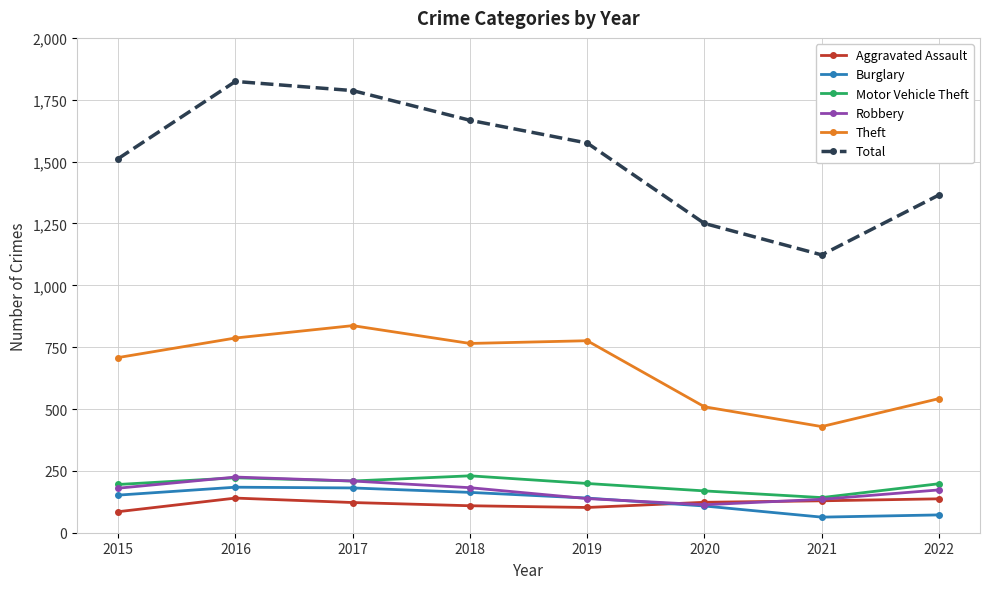

What is the average value of the Theft series?

669